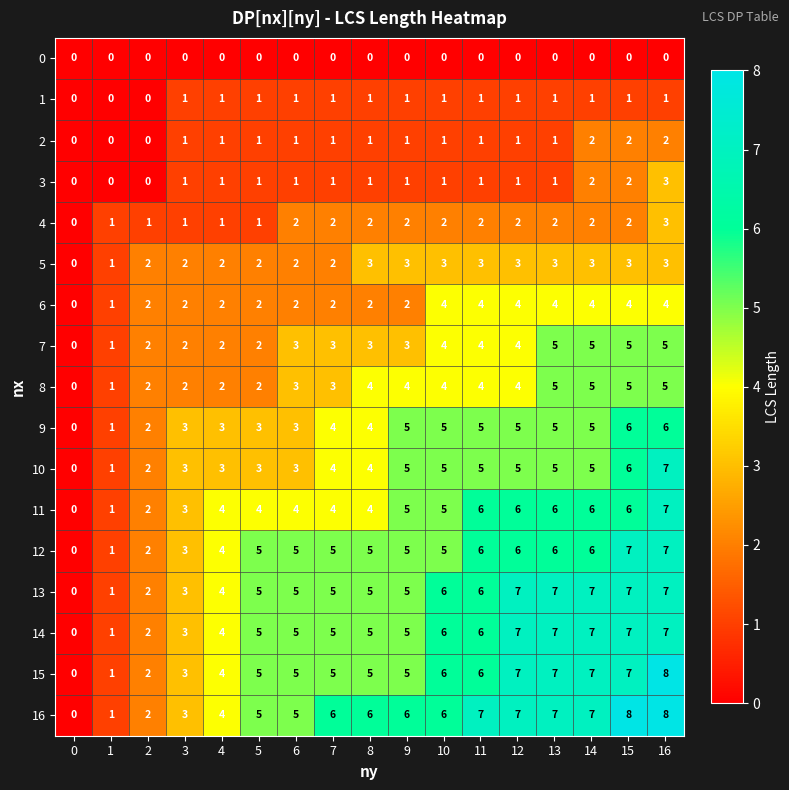

Read the 14 value at 14.

7